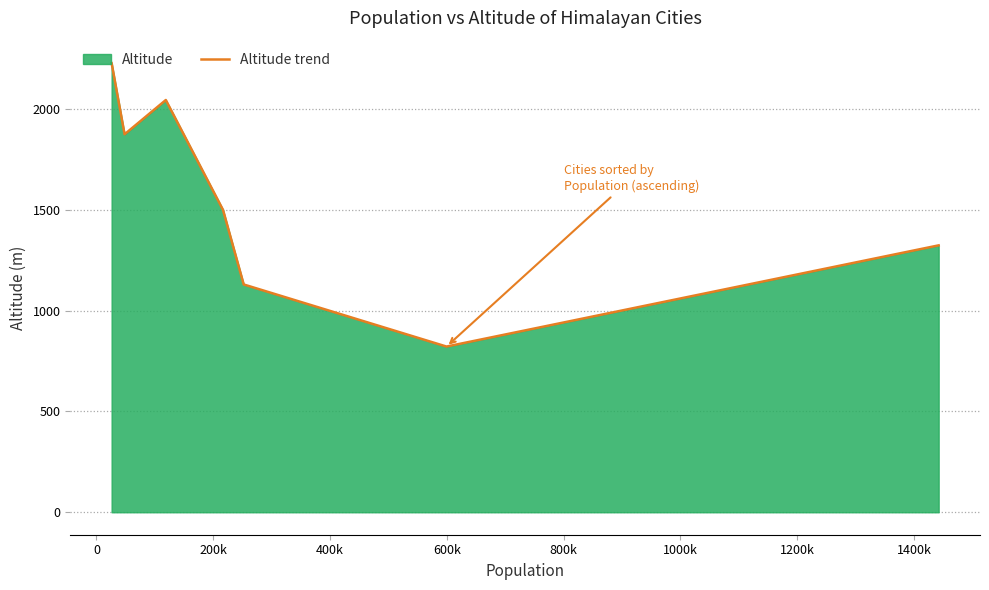

How many values are between 1130 and 2045?

5